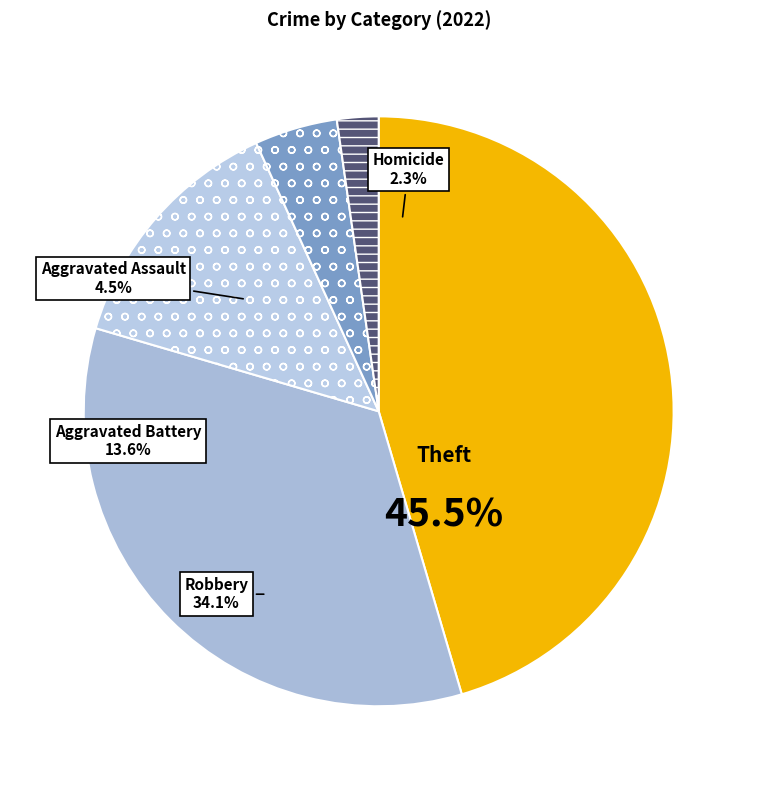

To the nearest percent, what is the average slice percentage?

20%